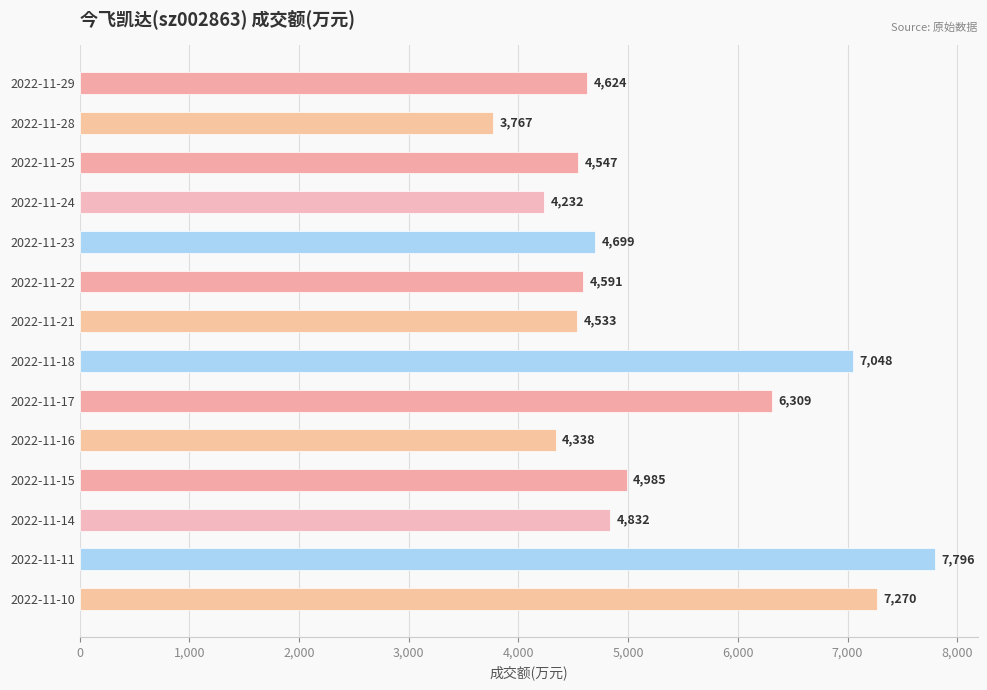

What is the value of the 9th bar from the top?

6309